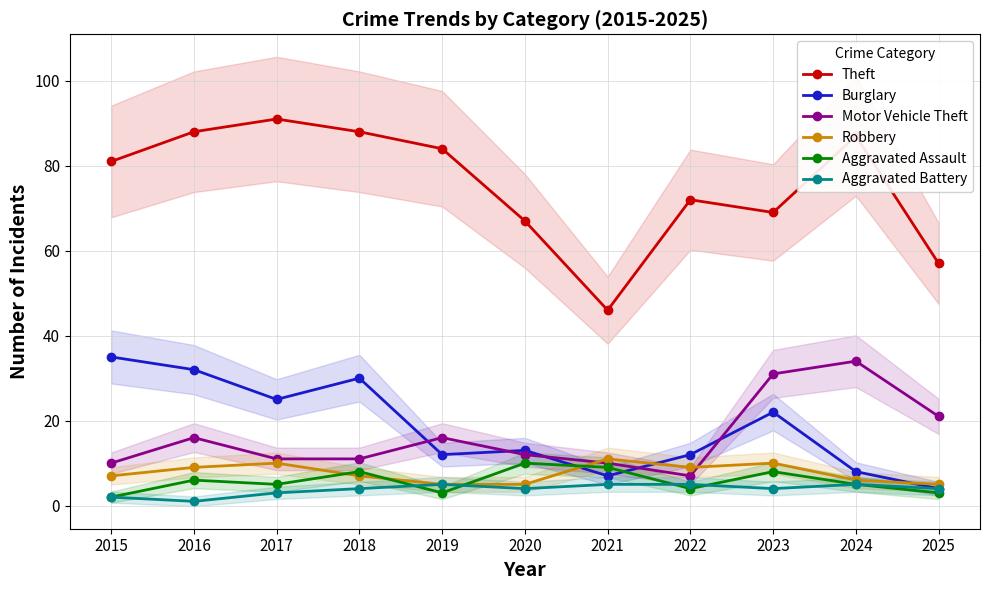

What is the total value across all series at 2022?

109